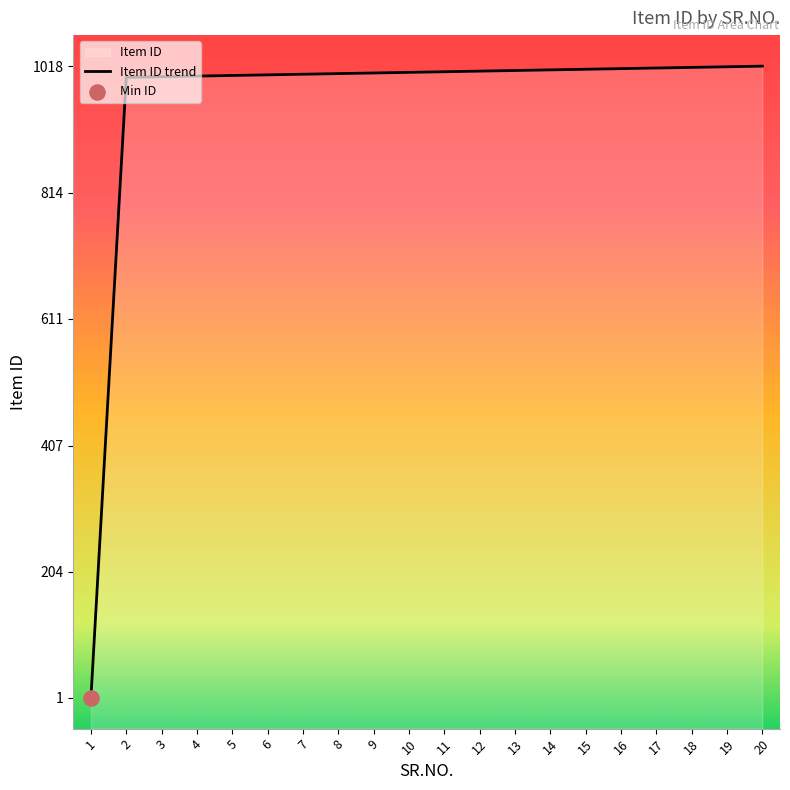

Approximately how many times larger is the value at 2 compared to 7?

1.0